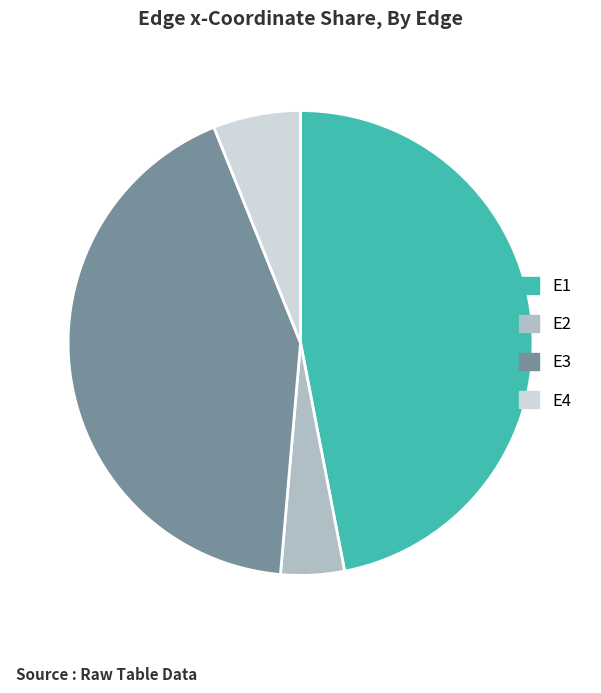

Do E2 and E3 together represent more than half of the pie?

No